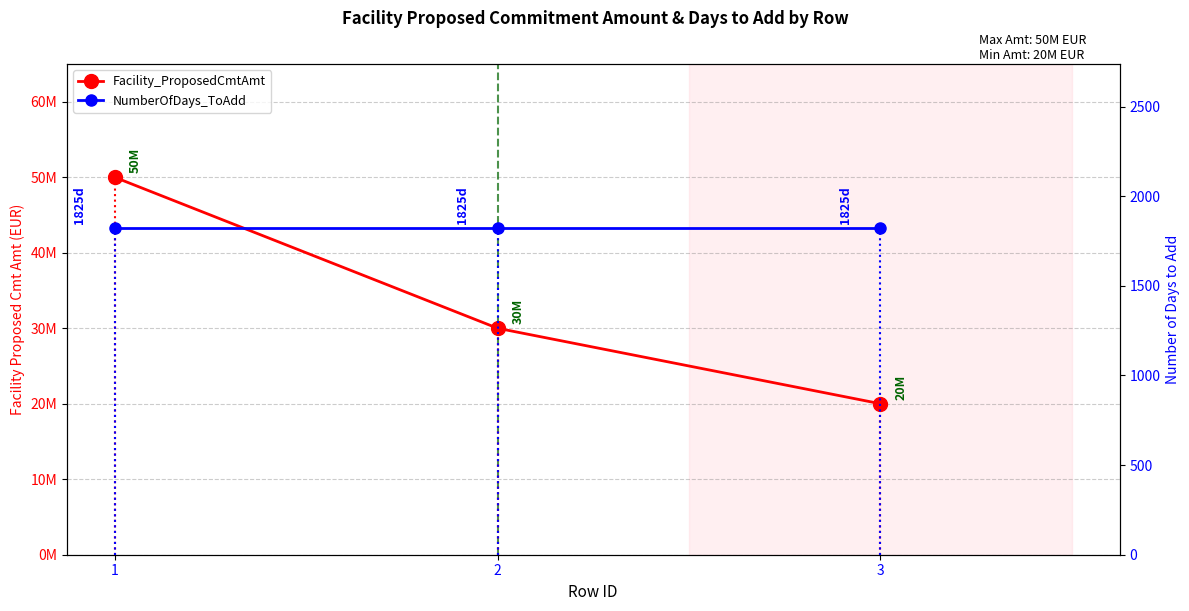

Count the Facility_ProposedCmtAmt values in the range 20000000 to 50000000.

3